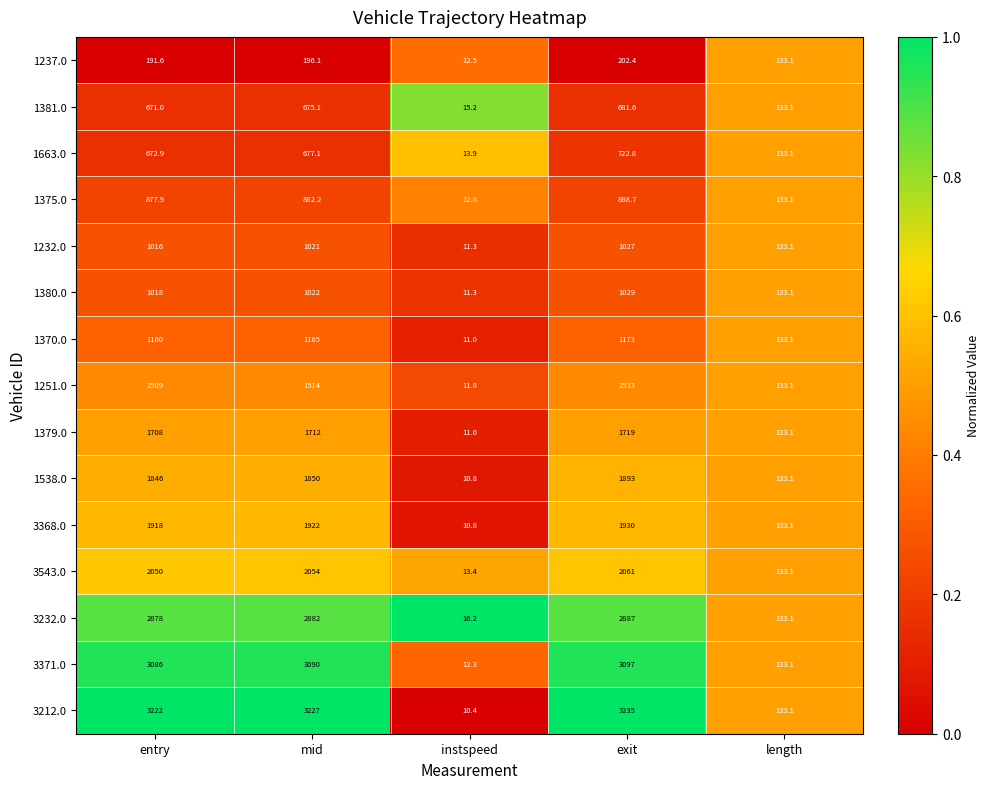

What is the maximum value shown in the chart?

3235.0